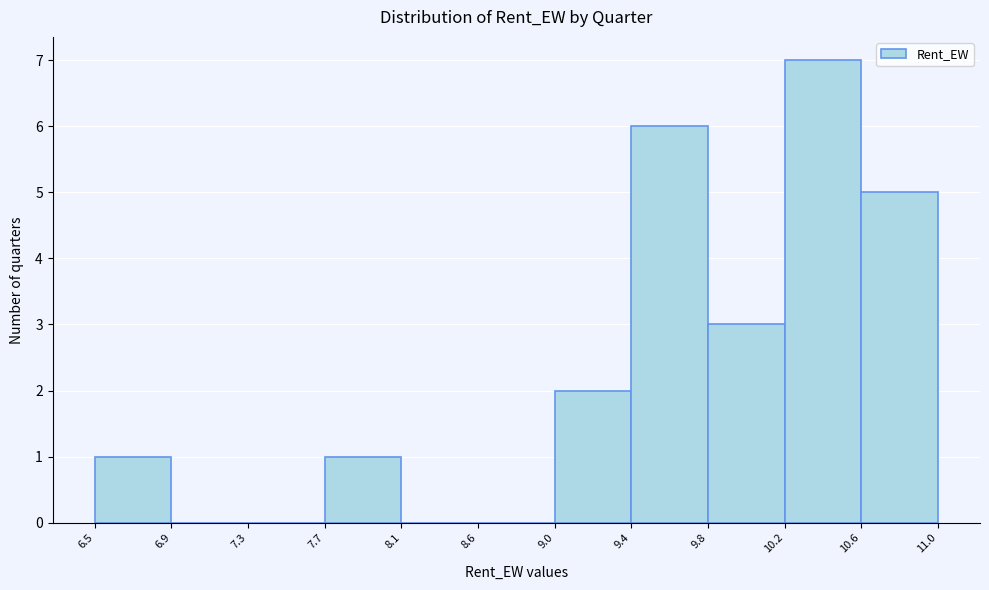

Reading left to right, list every bar in this chart as the range it spans on the x-axis followed by its height. The values are not printed on the chart, so give them approximately, as read against the axis.

6.5 to 6.9: 1
6.9 to 7.3: 0
7.3 to 7.7: 0
7.7 to 8.1: 1
8.1 to 8.6: 0
8.6 to 9.0: 0
9.0 to 9.4: 2
9.4 to 9.8: 6
9.8 to 10.2: 3
10.2 to 10.6: 7
10.6 to 11.0: 5